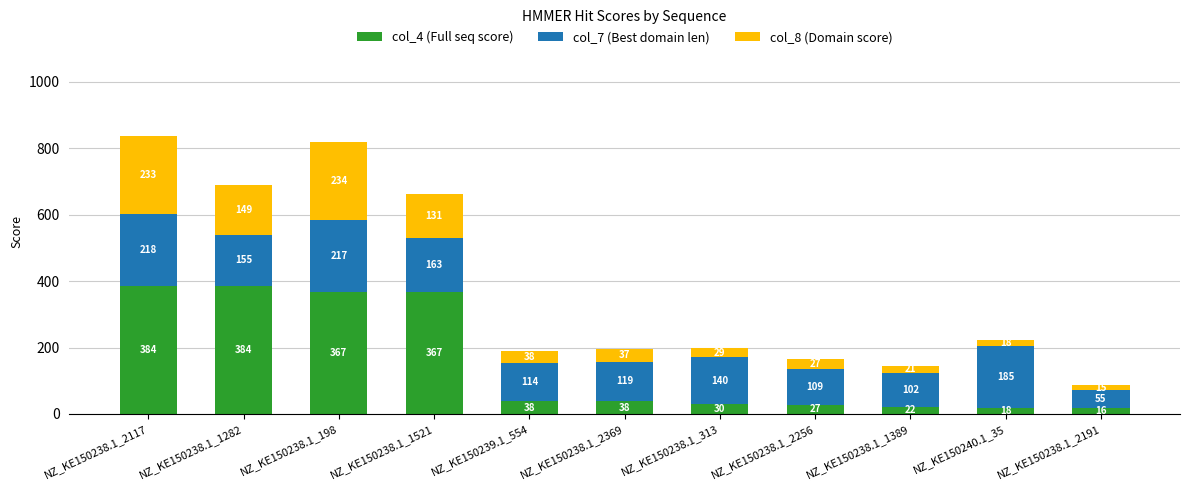

What is the highest value of the col_4 (Full seq score) series?

384.8